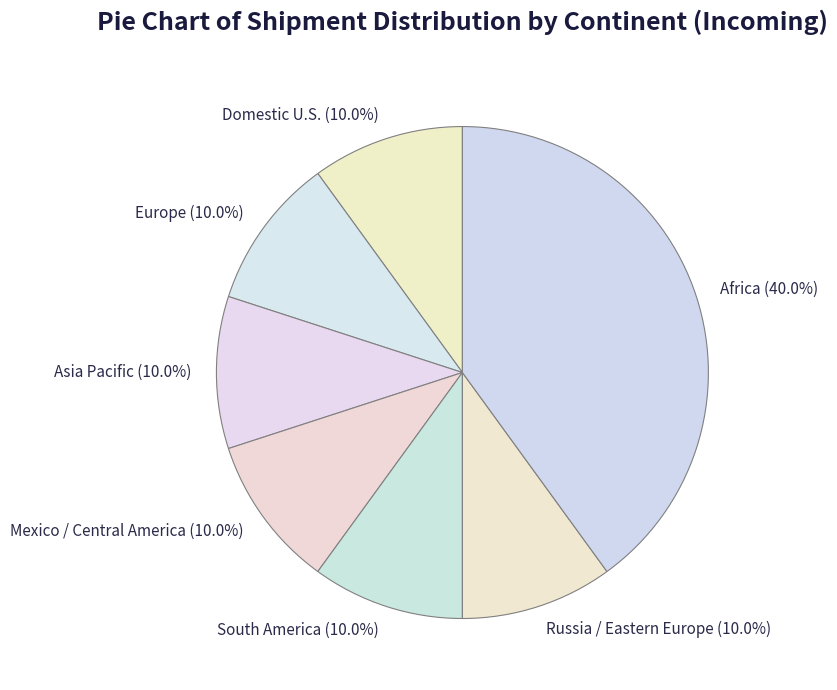

Which category has the biggest portion of the pie?

Africa